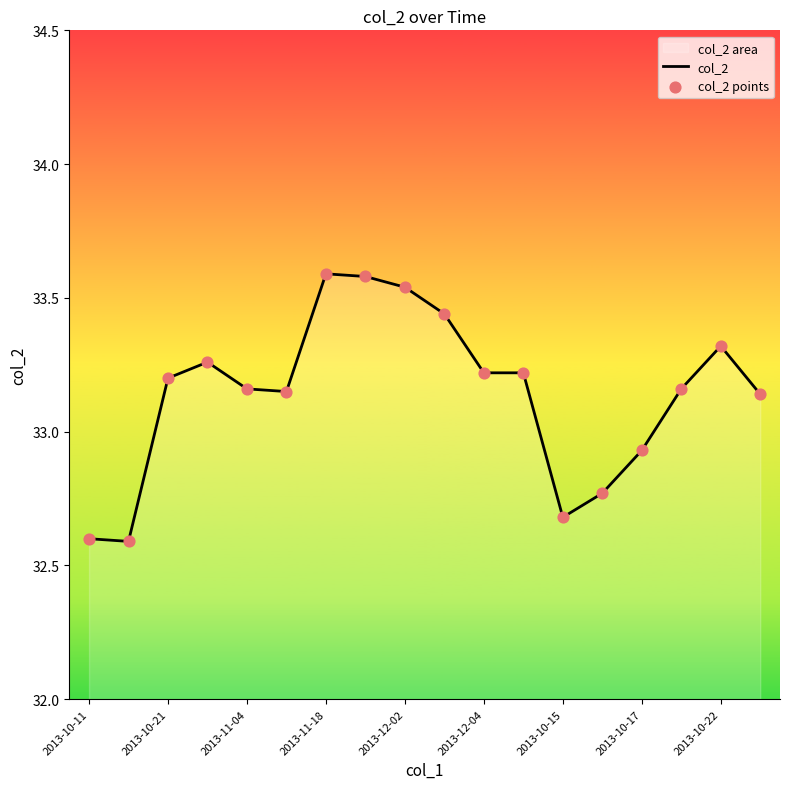

Where is the data nearest to the value 33?

2013-10-17